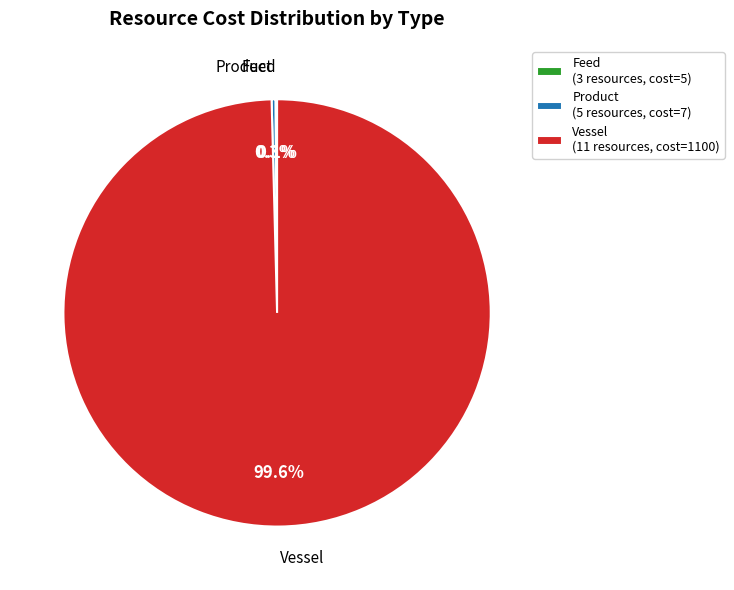

Is the sum of Product and Vessel greater than half?

Yes